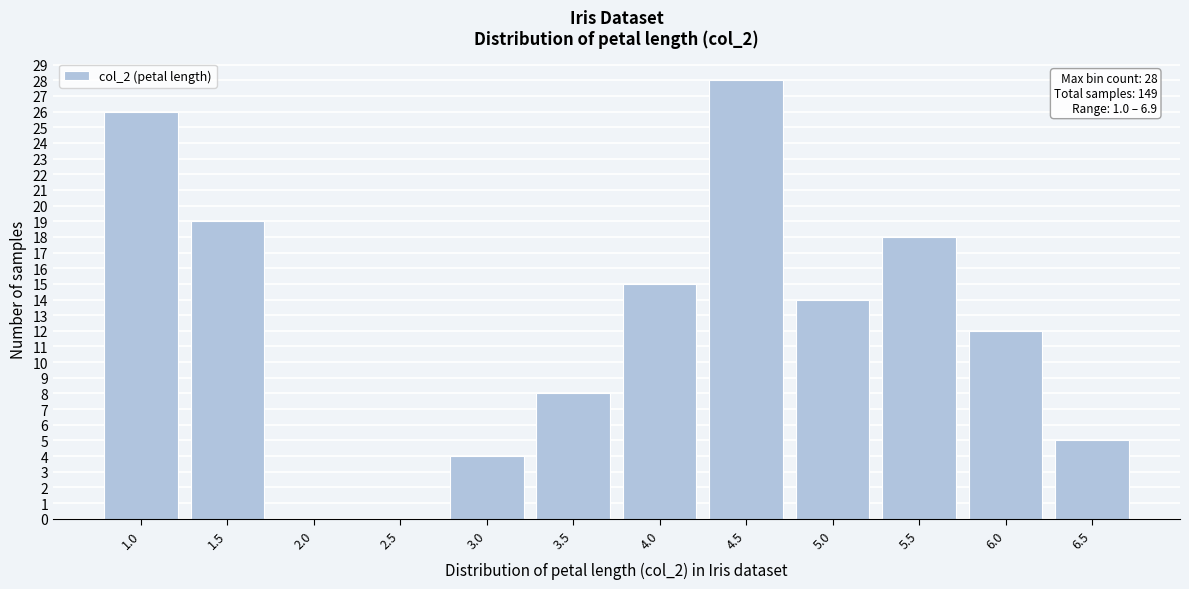

Reading left to right, list all the values displayed in this chart.

1.0=26	1.5=19	2.0=0	2.5=0	3.0=4	3.5=8	4.0=15	4.5=28	5.0=14	5.5=18	6.0=12	6.5=5